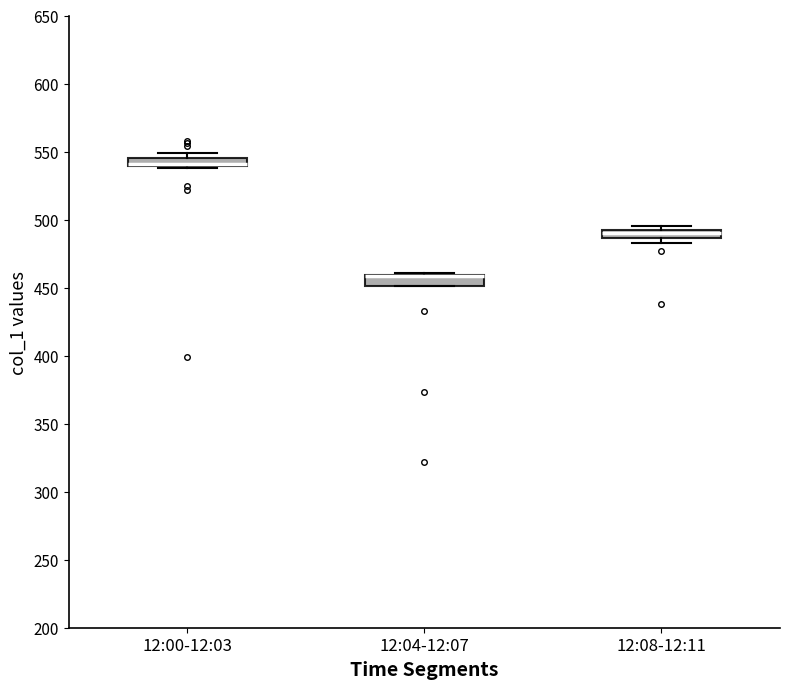

Where is the upper edge of the box for 12:04-12:07 on the y-axis? The values are not printed on the chart, so give them approximately, as read against the axis.

460